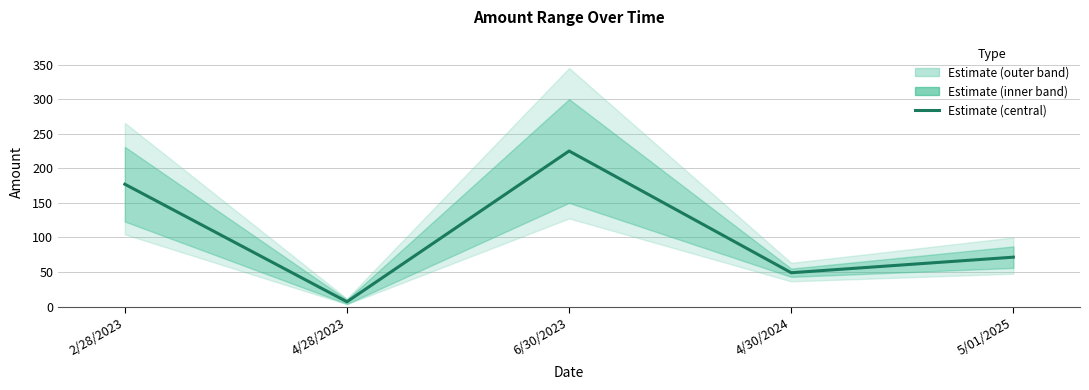

How many values are between 49 and 177?

3